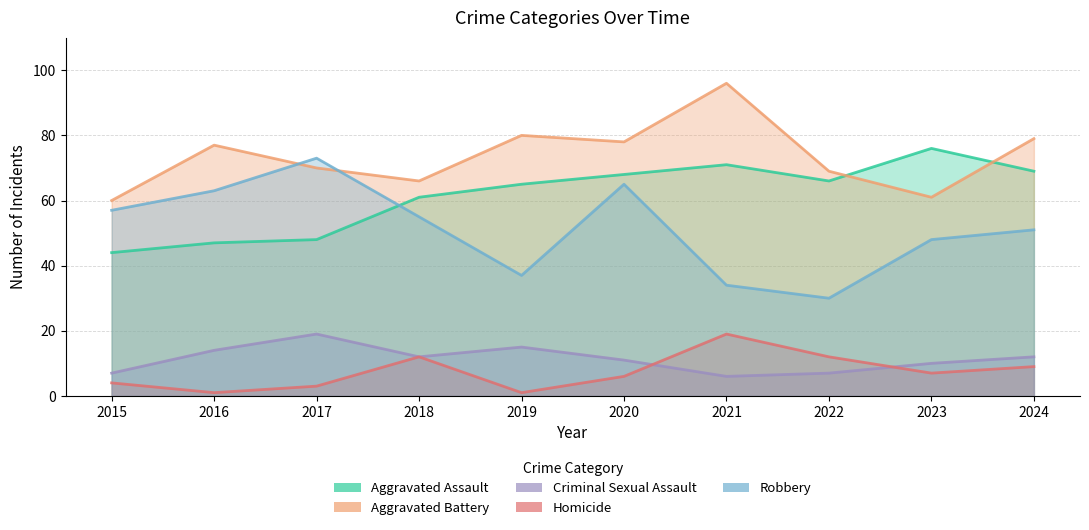

What is the sum of the Homicide values at 2023 and 2021?

26